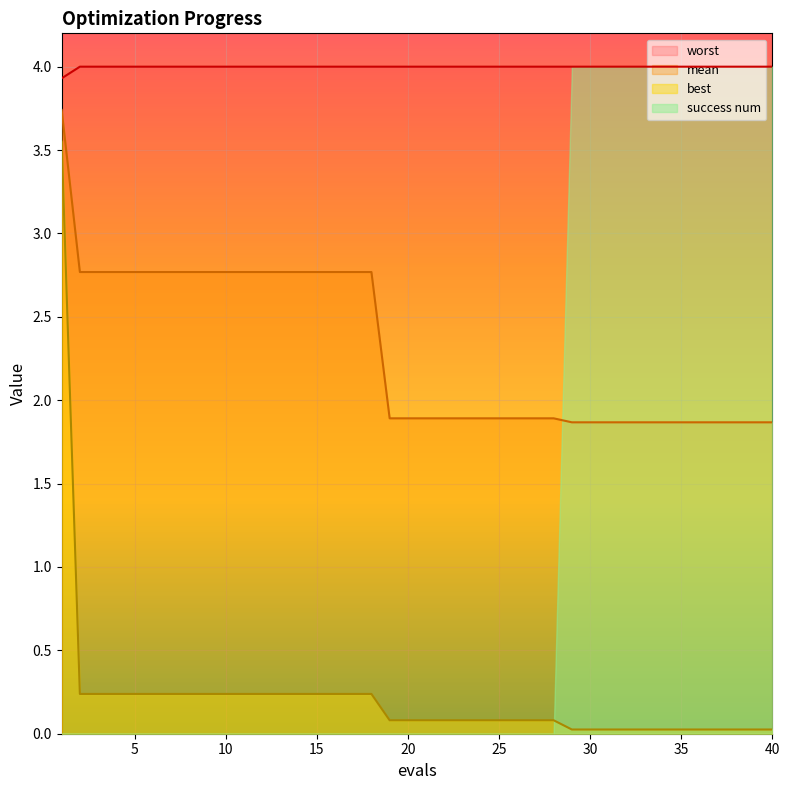

How many lines are shown in the chart?

3